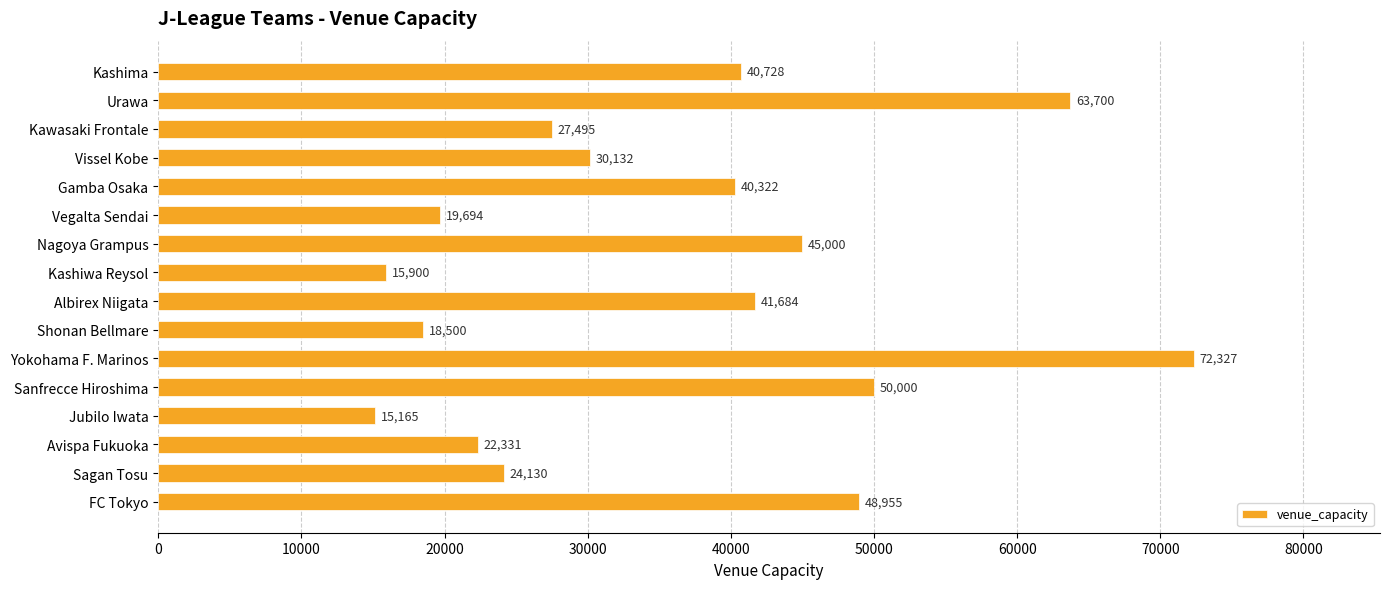

What is the label of the 13th bar from the top?

Jubilo Iwata